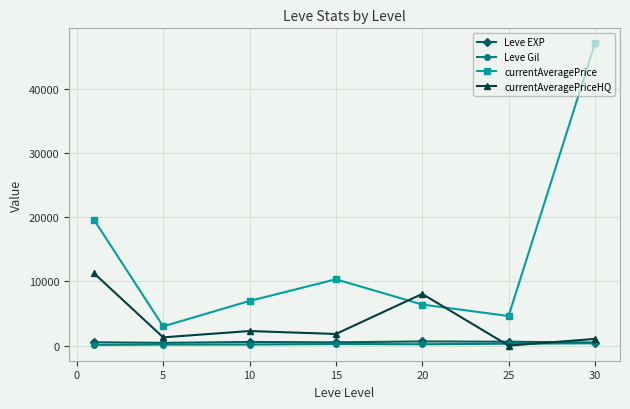

Which series has the widest spread of values?

currentAveragePrice